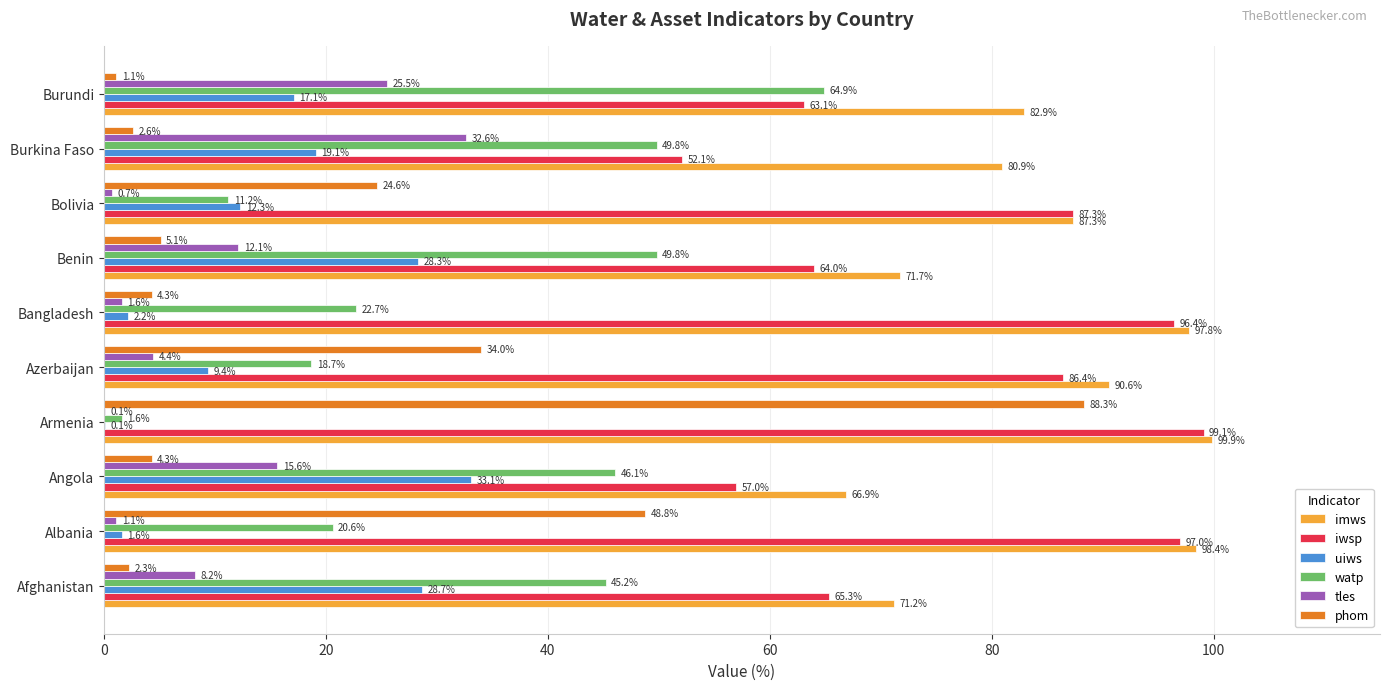

At which label is iwsp closest to 75?

Afghanistan